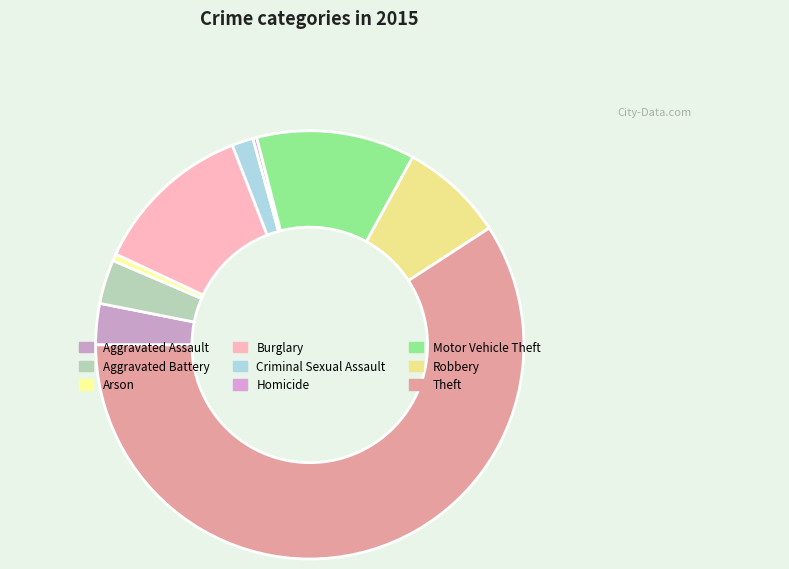

Rank the categories by value from highest to lowest.

Theft, Burglary, Motor Vehicle Theft, Robbery, Aggravated Battery, Aggravated Assault, Criminal Sexual Assault, Arson, Homicide